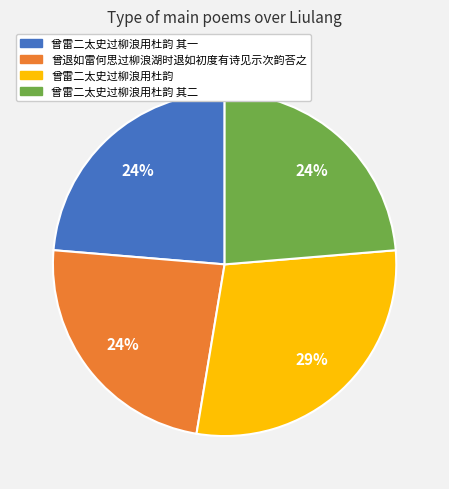

To the nearest percent, what is the average slice percentage?

25%